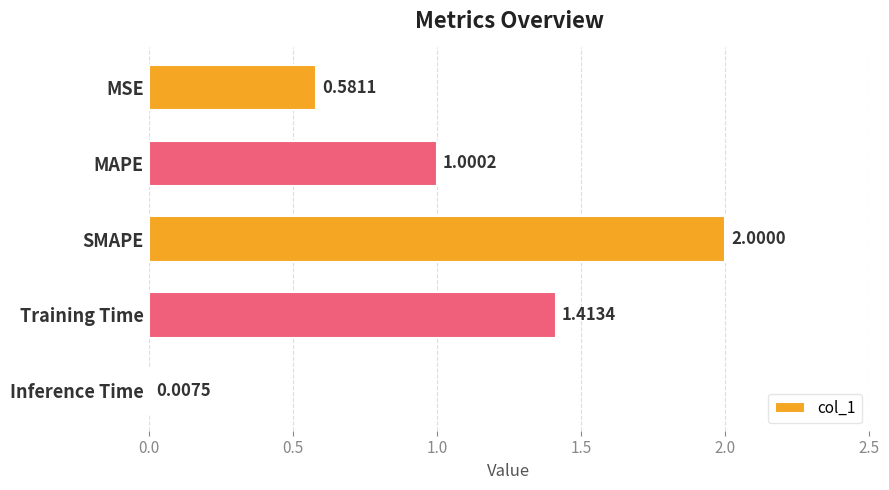

Where is the data nearest to the value 1?

MAPE